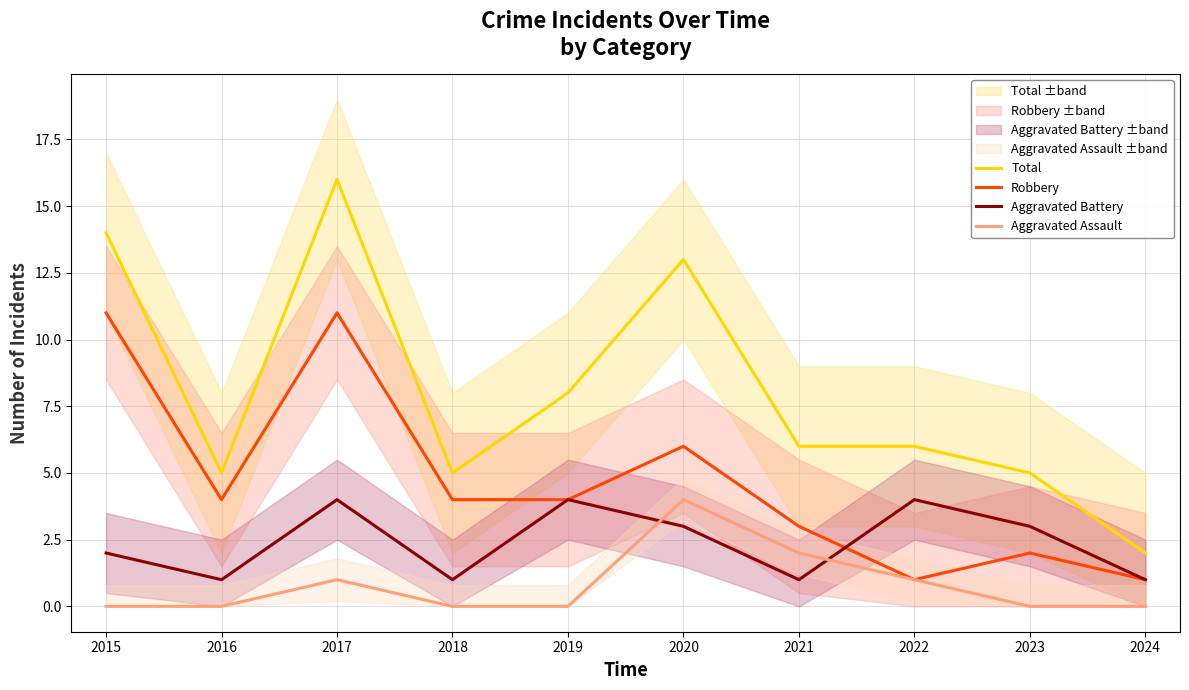

What are all the series names shown in the legend?

Total, Robbery, Aggravated Battery, Aggravated Assault